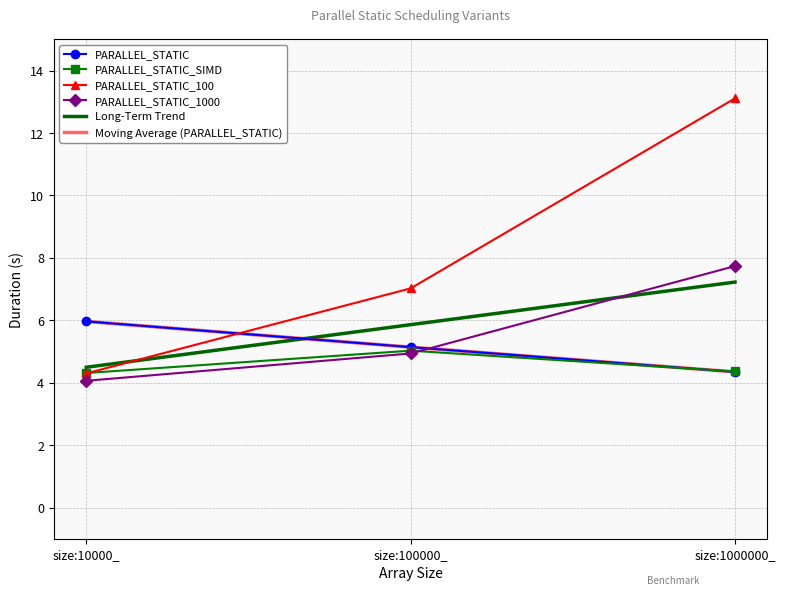

Which category has the highest value across all series?

size:1000000_